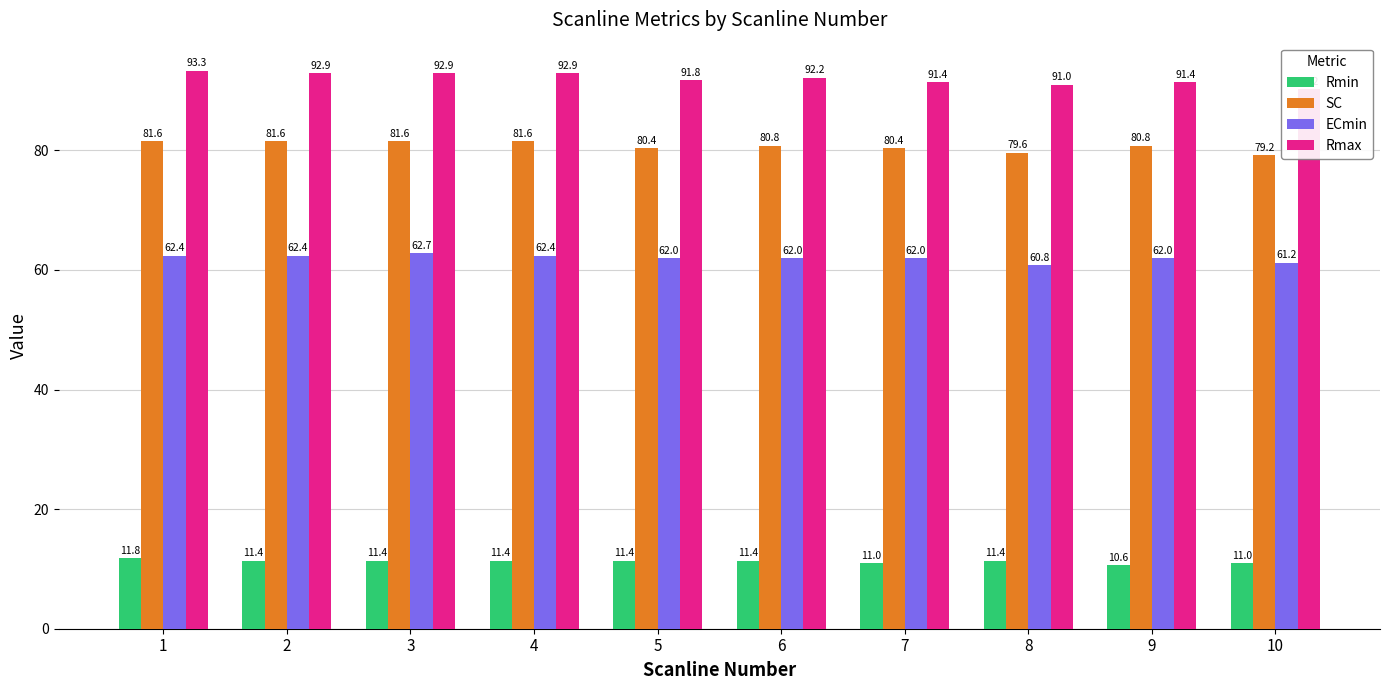

What is the spread (max minus min) of values at 3?

81.6